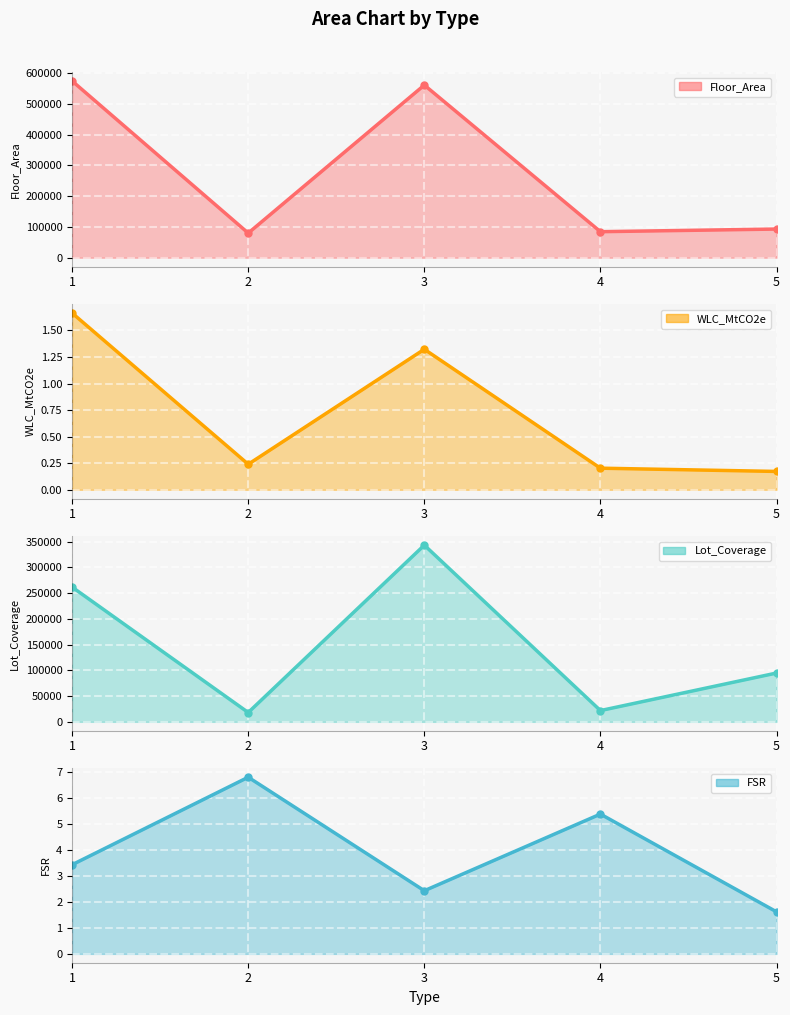

How many lines are shown in the chart?

4